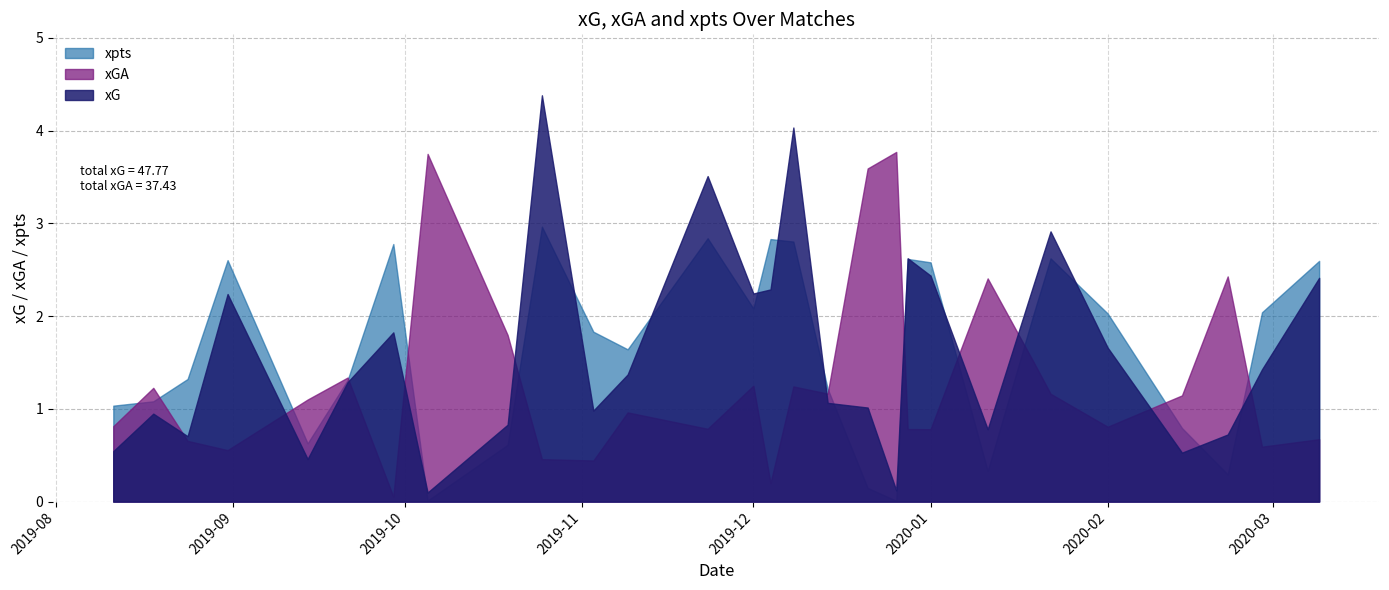

At which label does xG first exceed 1?

2019-08-31